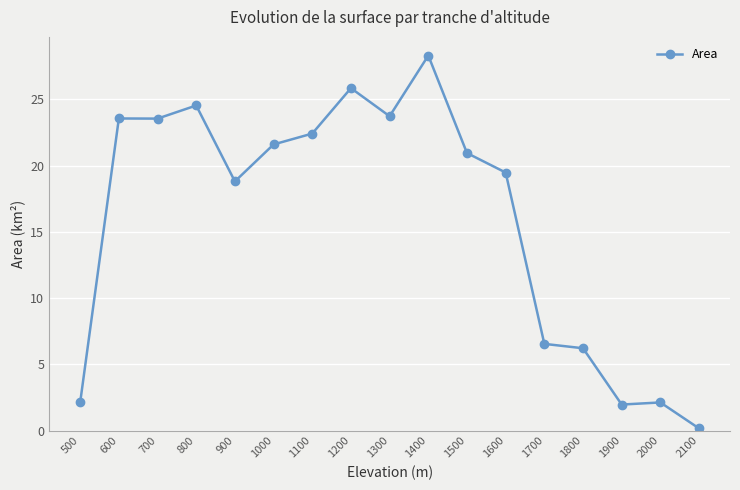

The value at 900 is 28.6. True or false?

False